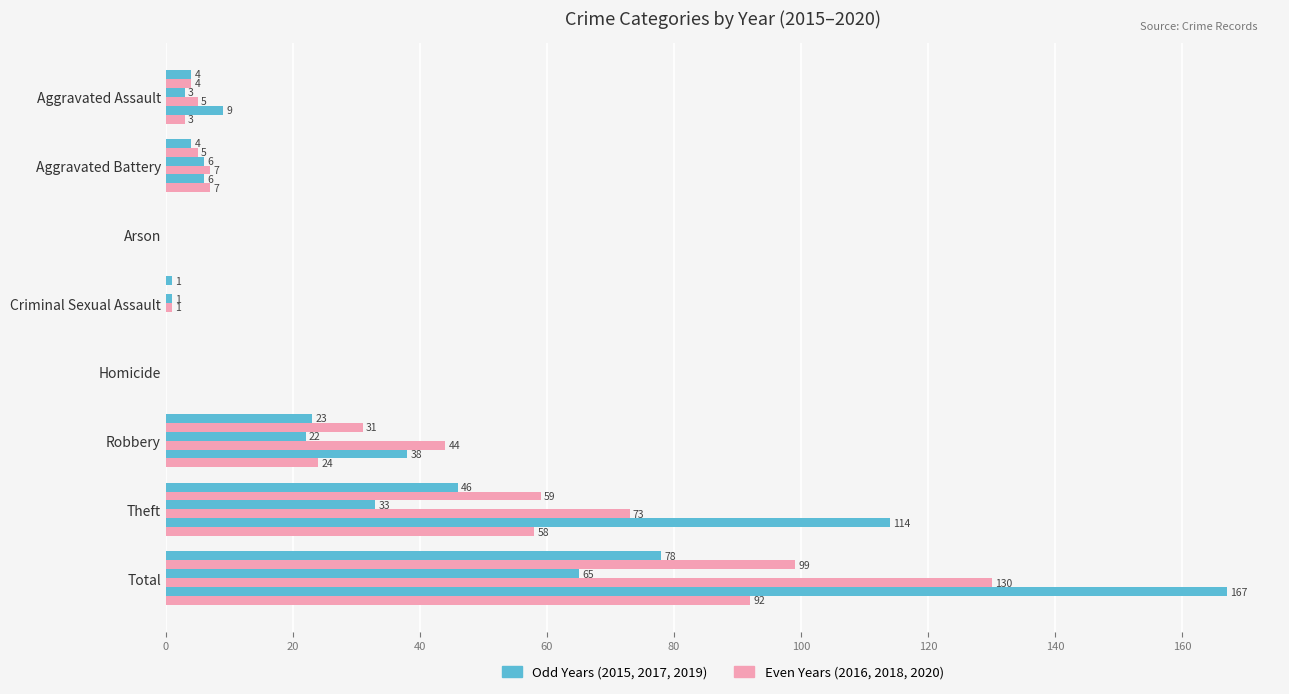

How many data points does each series have?

8